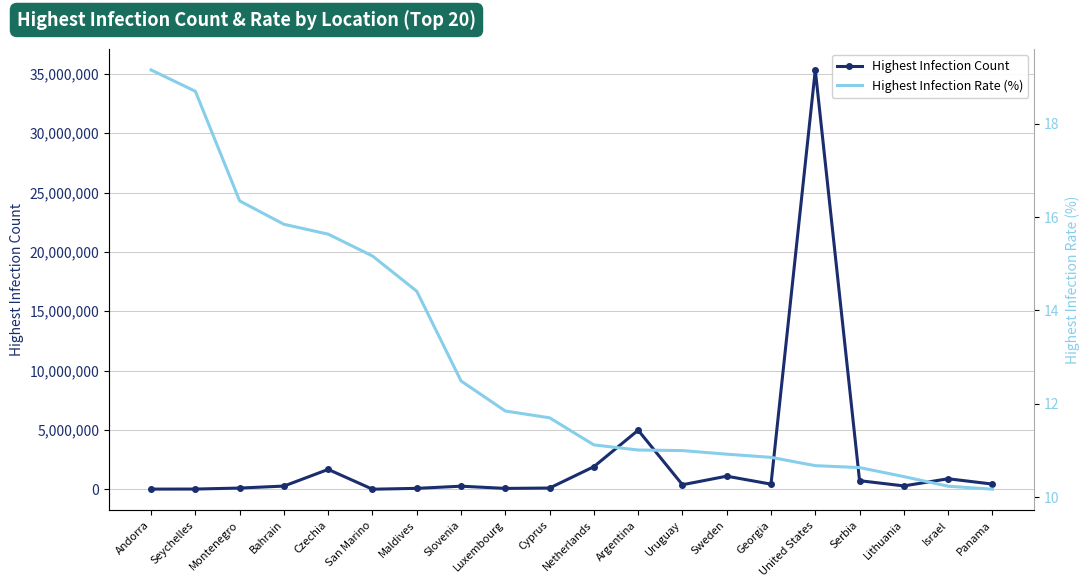

What is the sum of all Highest Infection Rate (%) values?

258.3